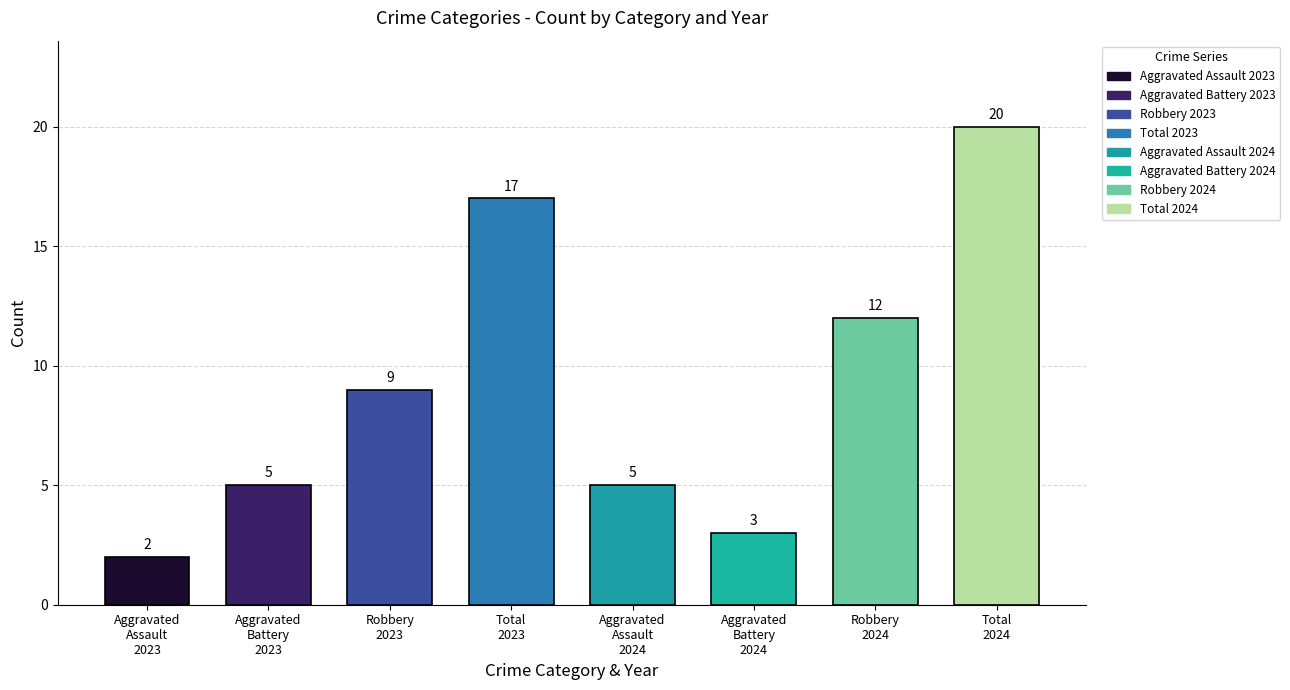

Which series has the largest total across all categories?

Total